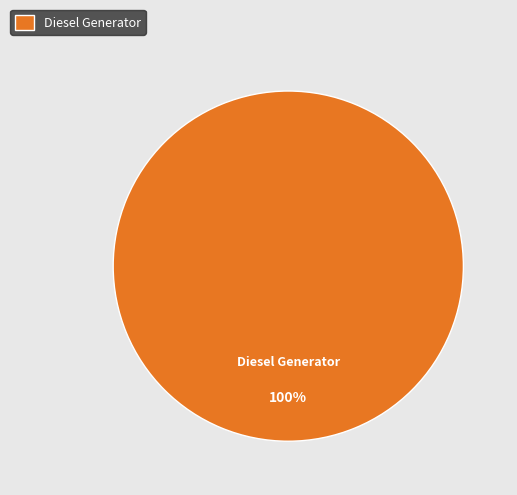

What is the majority slice?

Diesel Generator